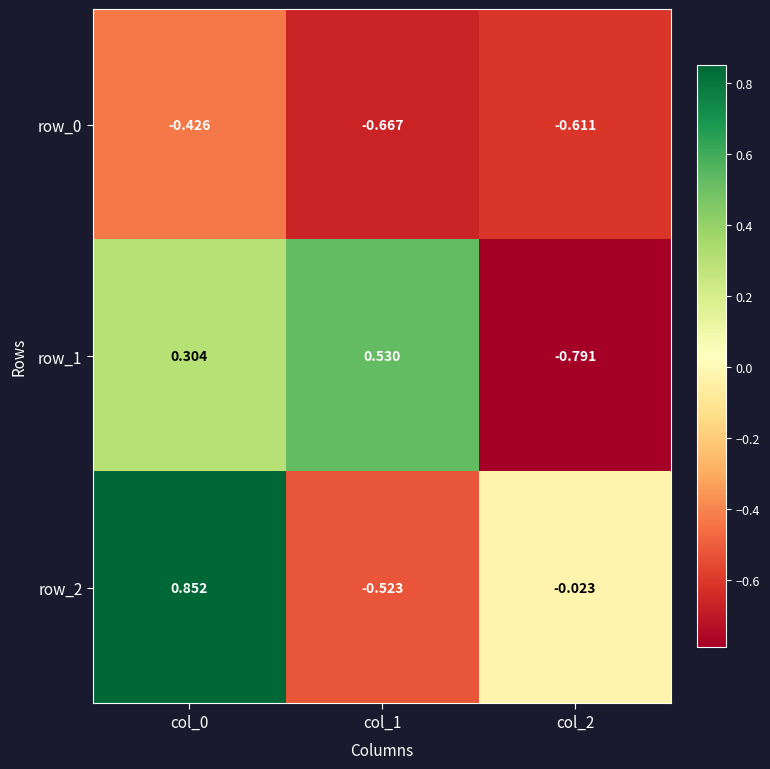

Which series has the widest spread of values?

row_2